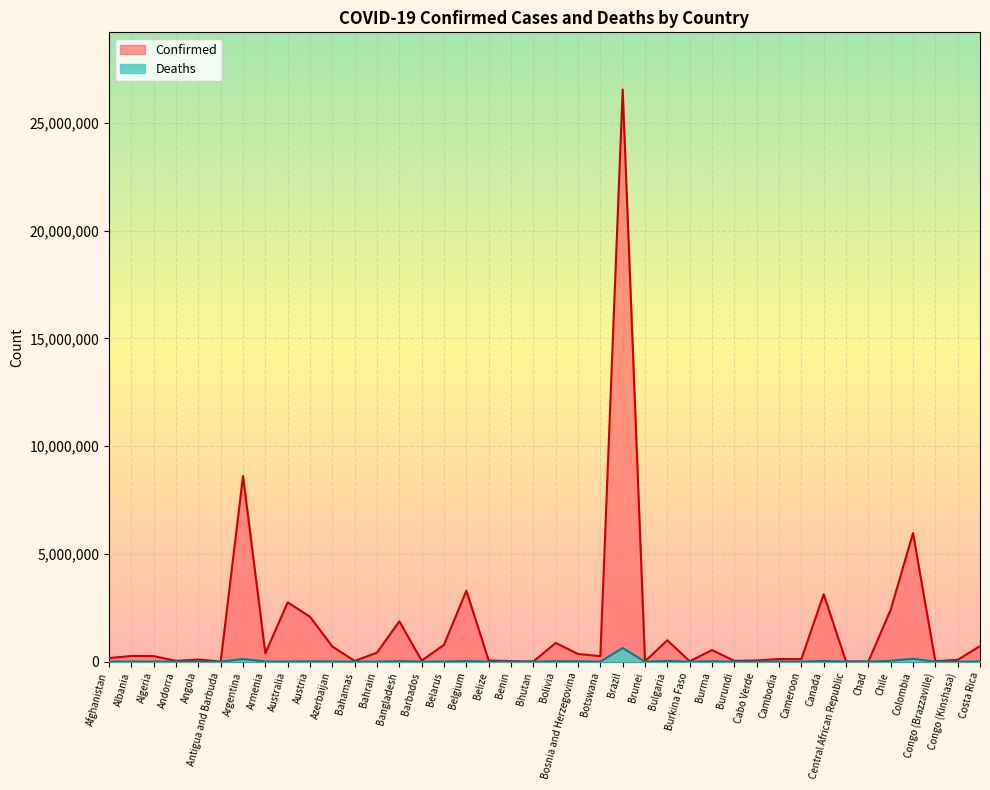

What is the difference between the maximum and second lowest values in the Deaths series?

632476